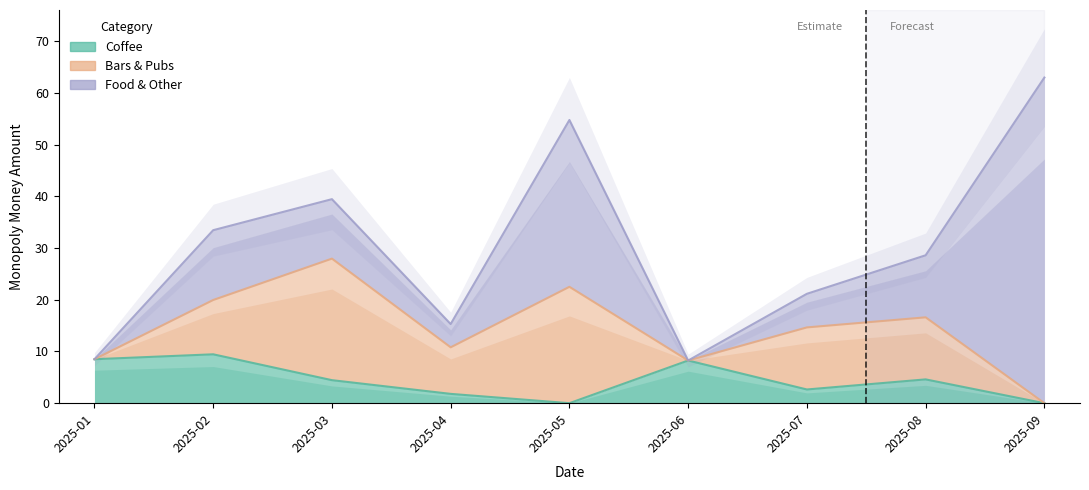

Is the value of Coffee at 2025-06 greater than the value of Bars & Pubs at 2025-09?

Yes